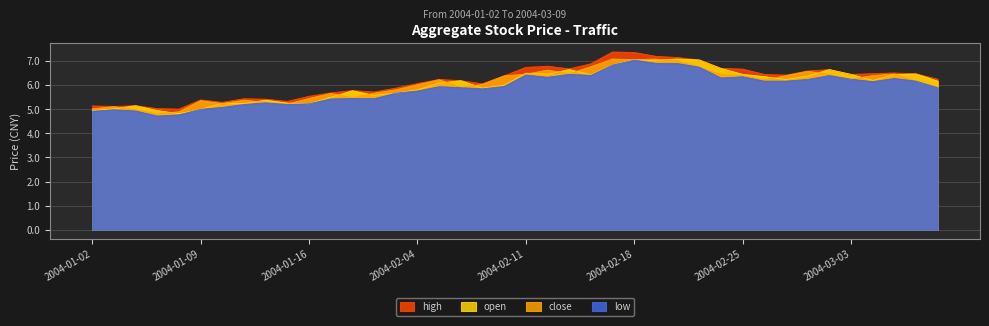

Rank the categories by high value from lowest to highest.

2004-01-08, 2004-01-07, 2004-01-05, 2004-01-02, 2004-01-06, 2004-01-12, 2004-01-15, 2004-01-09, 2004-01-14, 2004-01-13, 2004-01-16, 2004-01-29, 2004-02-02, 2004-01-30, 2004-02-03, 2004-02-09, 2004-02-04, 2004-02-06, 2004-02-05, 2004-03-09, 2004-02-10, 2004-02-27, 2004-02-26, 2004-03-03, 2004-03-08, 2004-03-04, 2004-03-05, 2004-03-01, 2004-03-02, 2004-02-25, 2004-02-13, 2004-02-24, 2004-02-11, 2004-02-12, 2004-02-16, 2004-02-23, 2004-02-20, 2004-02-19, 2004-02-18, 2004-02-17